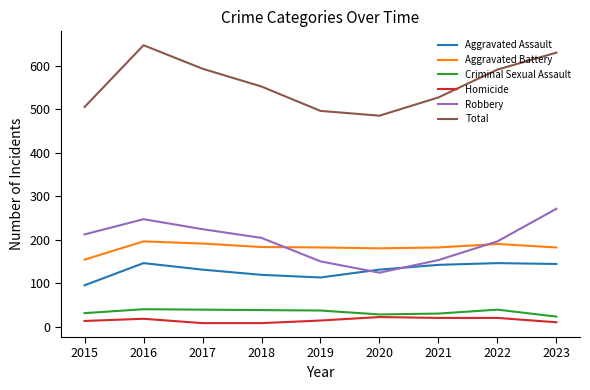

Where does the Aggravated Battery series first go above 182?

2016